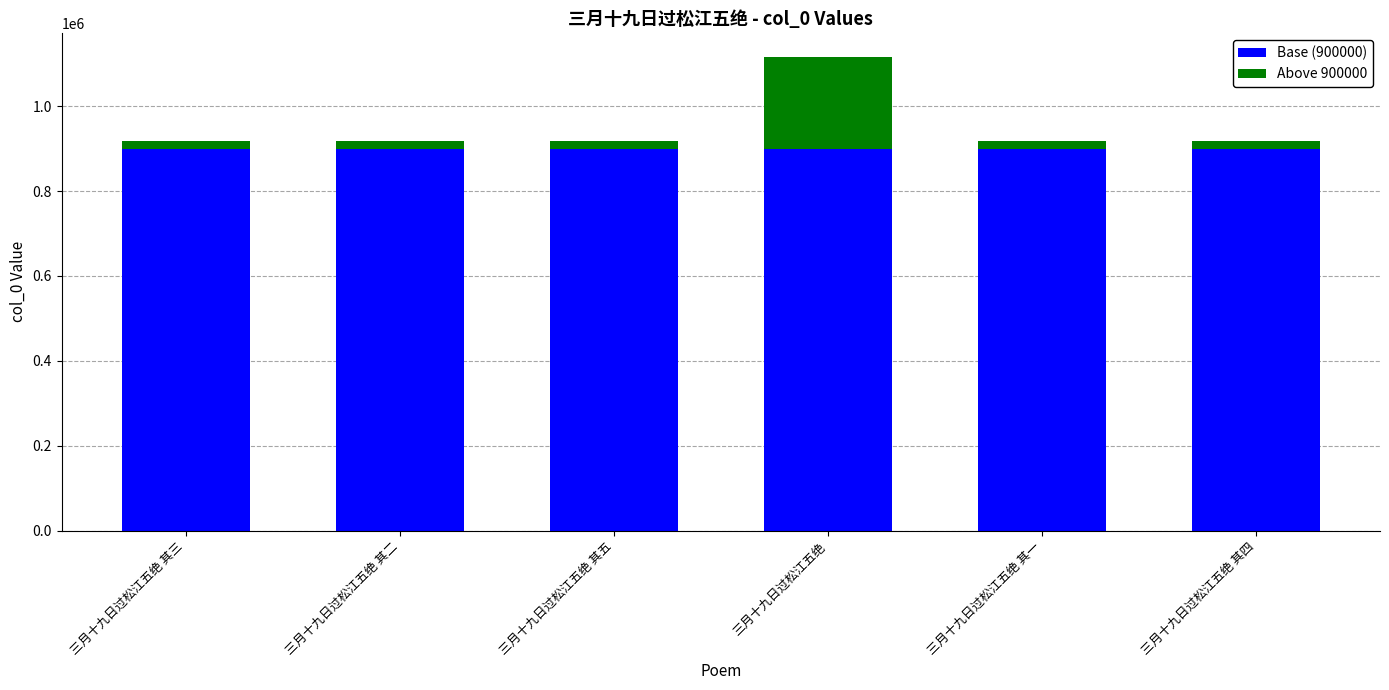

Reading left to right, what are the values for Base (900000)?

三月十九日过松江五绝 其三=900000	三月十九日过松江五绝 其二=900000	三月十九日过松江五绝 其五=900000	三月十九日过松江五绝=900000	三月十九日过松江五绝 其一=900000	三月十九日过松江五绝 其四=900000